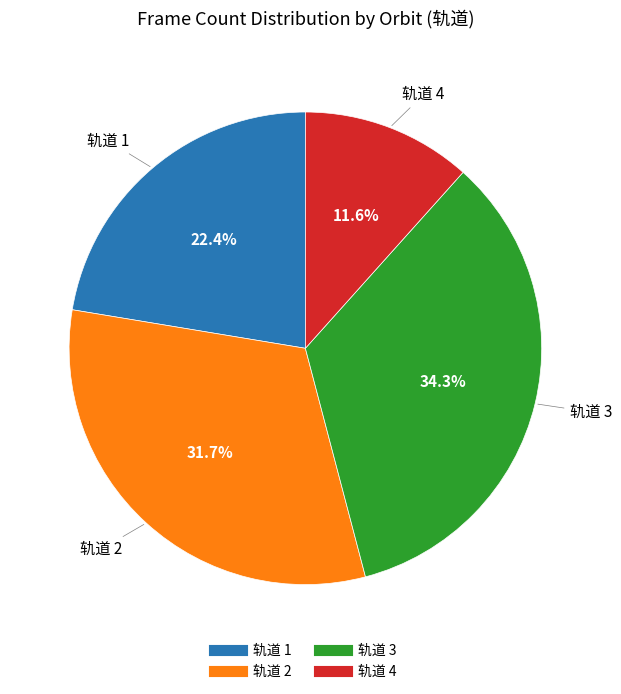

Does any single category account for the majority?

No